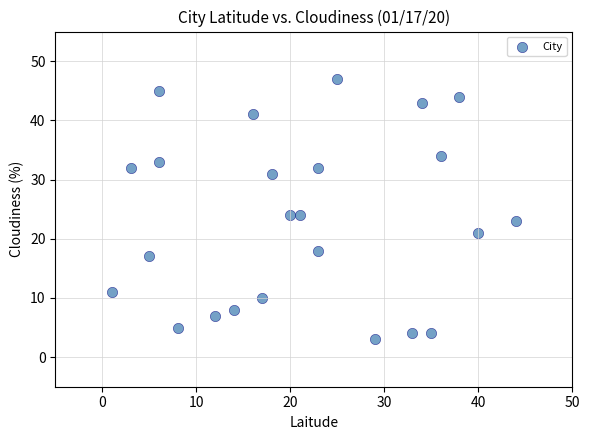

What is the range of Y values (max minus min)?

44